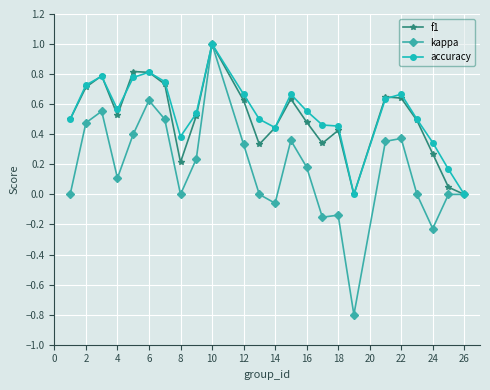

What is the greatest value displayed?

1.0